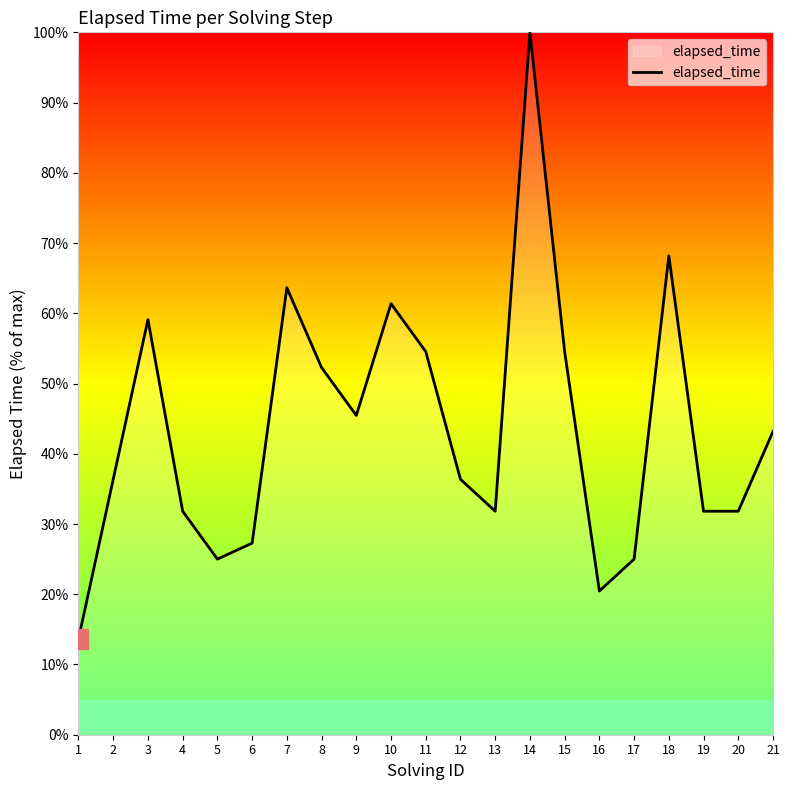

True or false: the data shows 40.3 at 6.

False